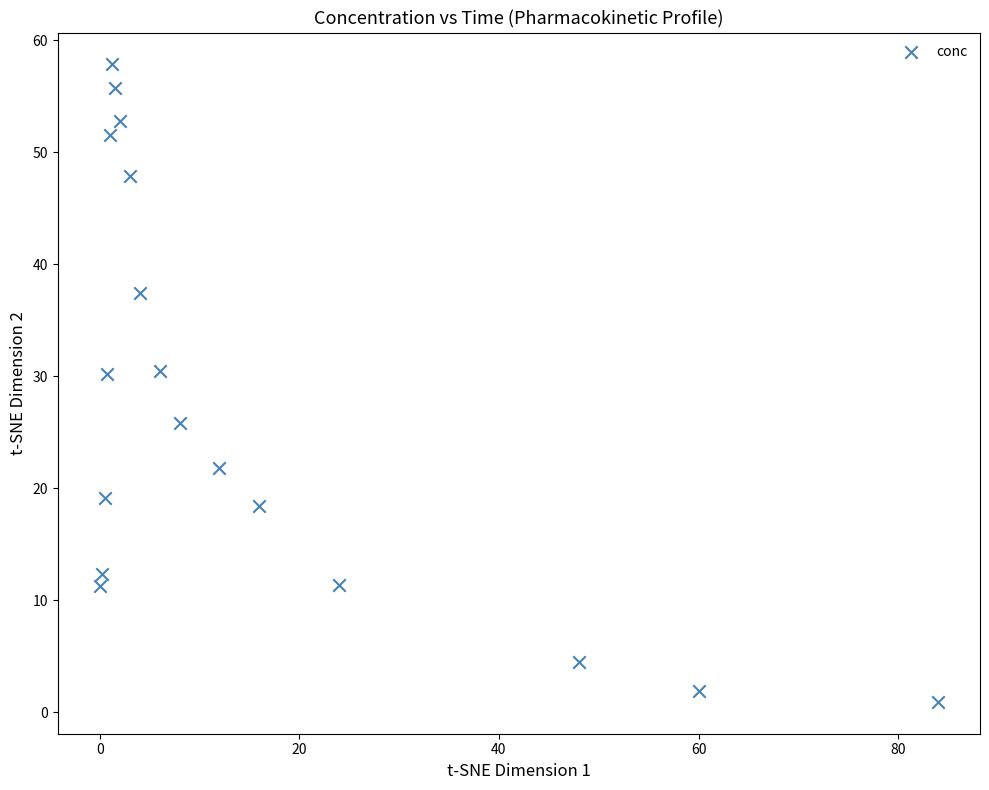

What is the range of X values (max minus min)?

84.0